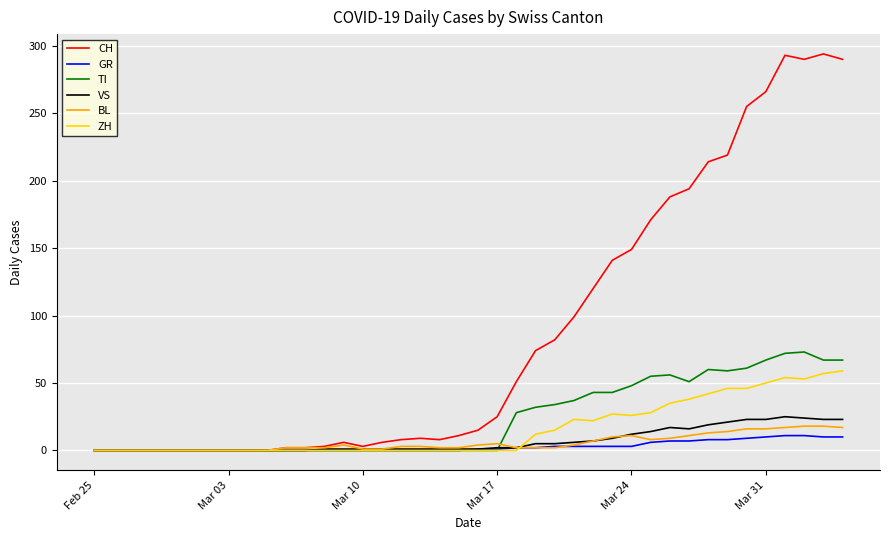

Which series has the largest range (max minus min)?

CH